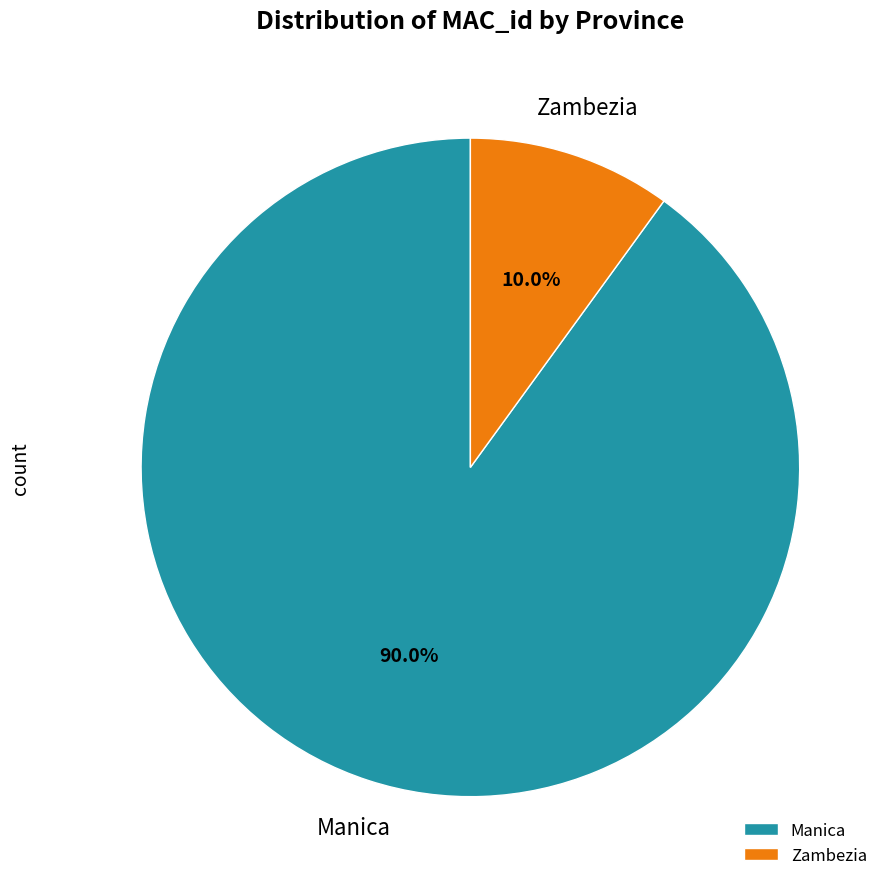

What is the largest slice in the pie chart?

Manica